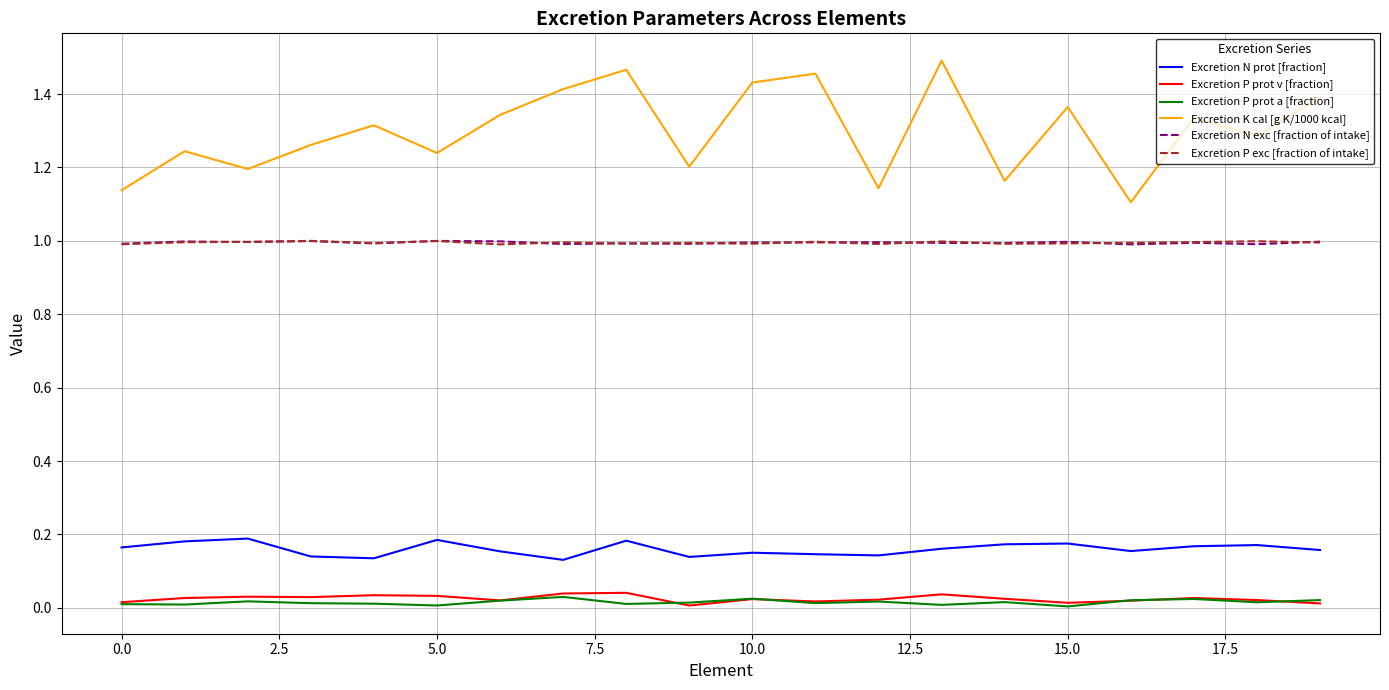

What is the sum of all Excretion N exc [fraction of intake] values?

19.9